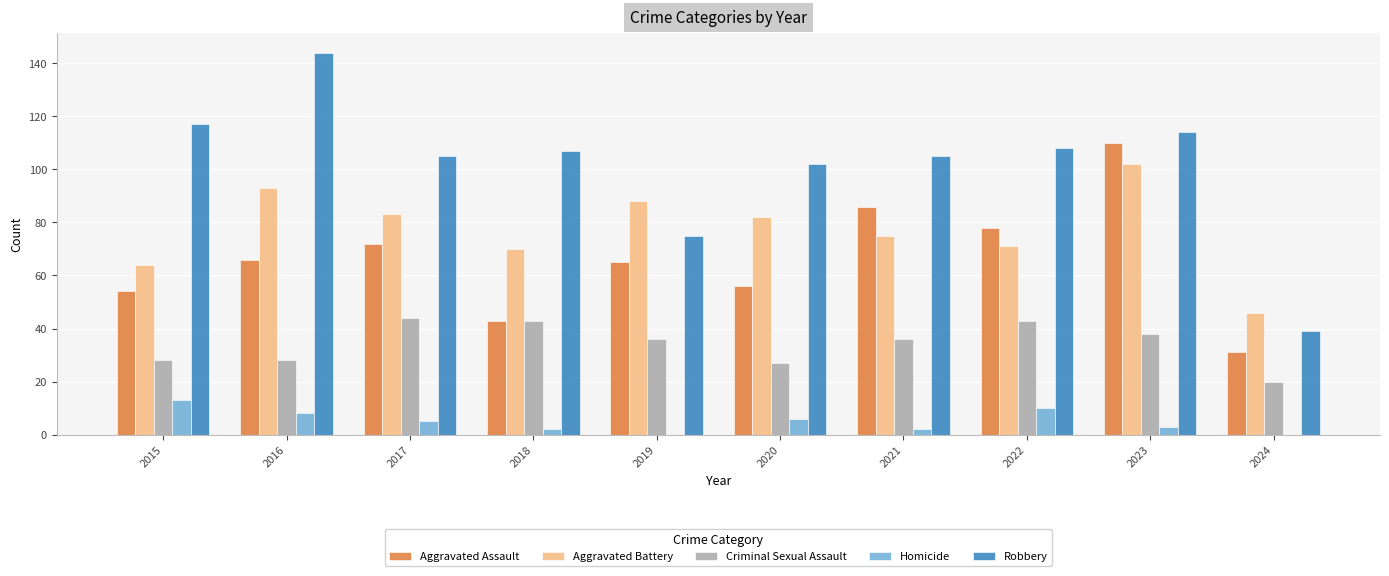

Which label corresponds to the largest value in the chart?

2016